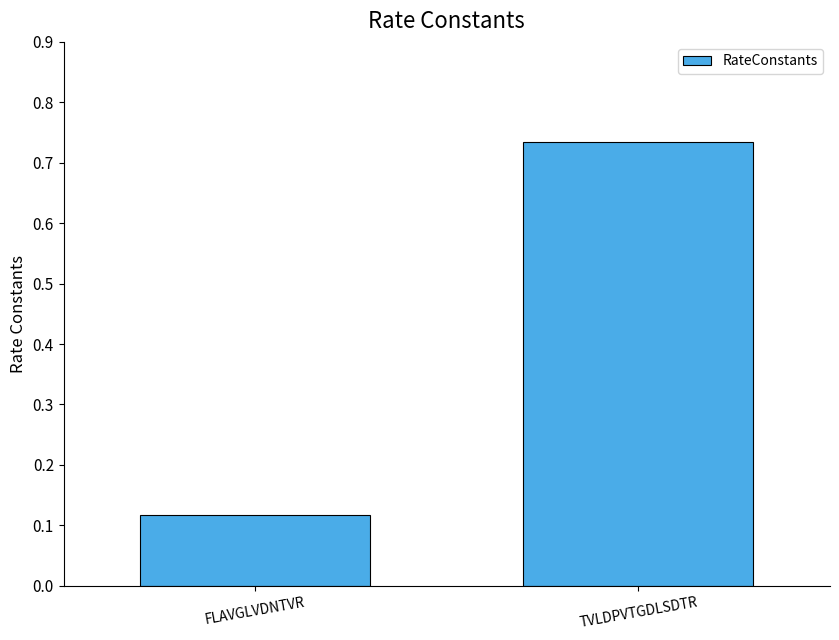

At which category does the chart reach its peak across all series?

TVLDPVTGDLSDTR